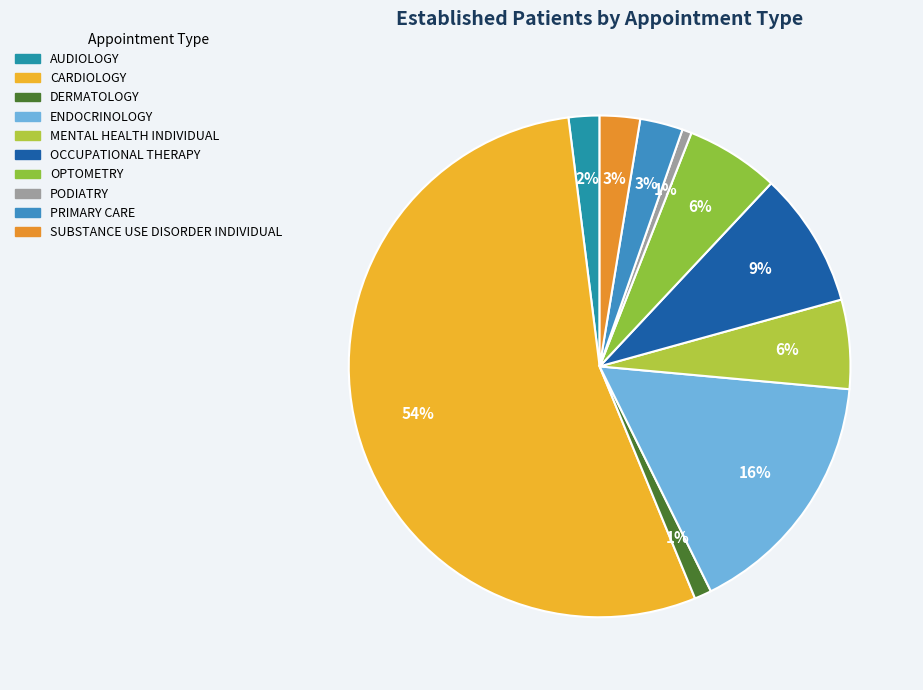

True or false: OCCUPATIONAL THERAPY accounts for 9% of the total.

True